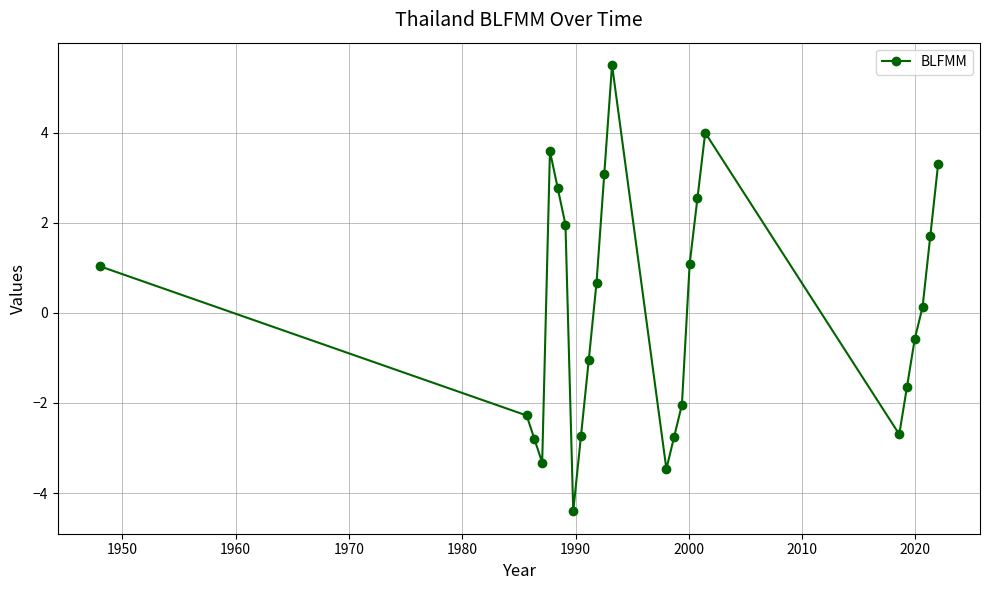

How many values exceed 0?

13